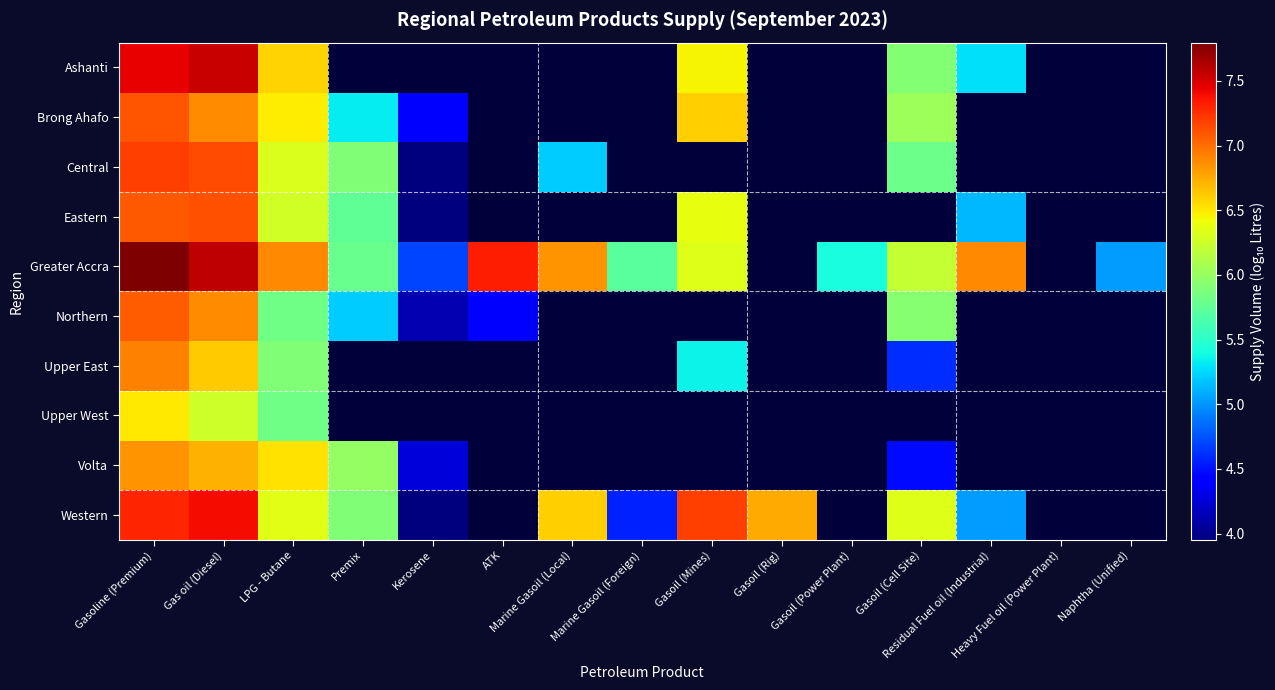

At how many categories does at least one series exceed 7?

4